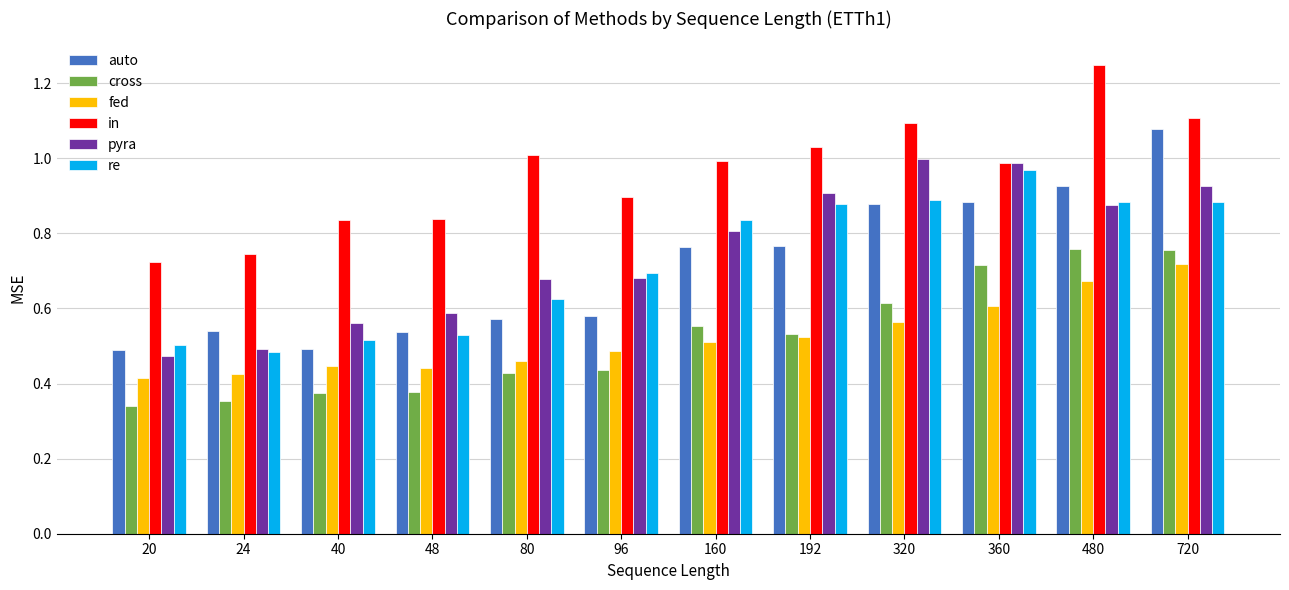

What are all the series names shown in the legend?

auto, cross, fed, in, pyra, re